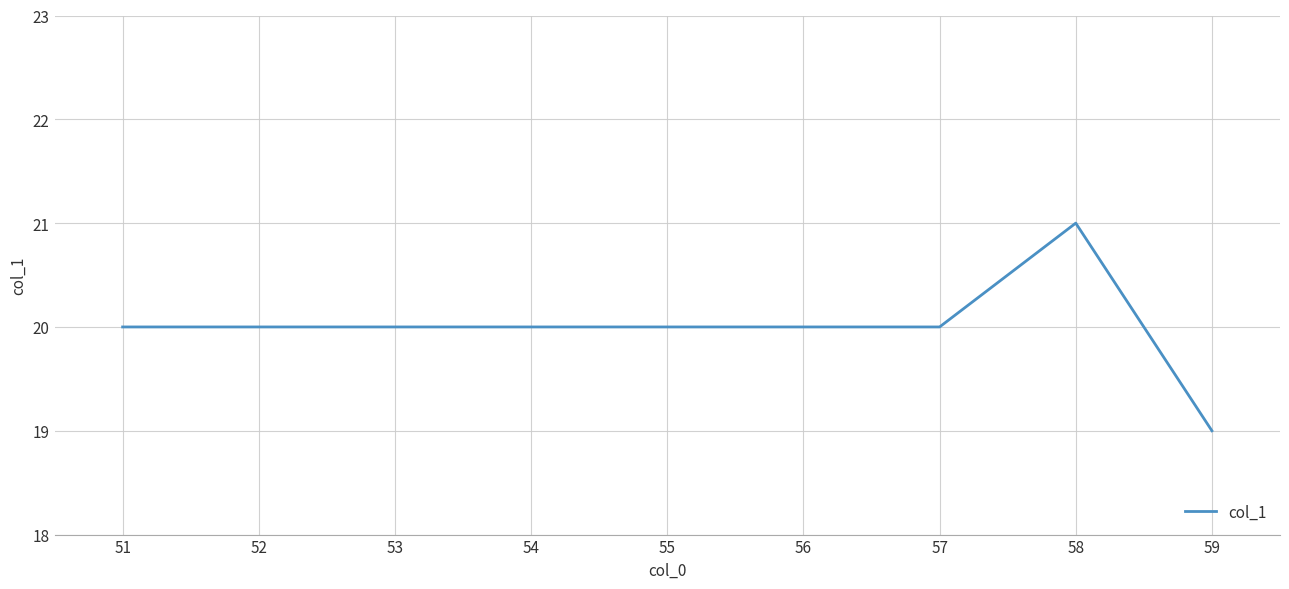

The value at 56 is 20. True or false?

True